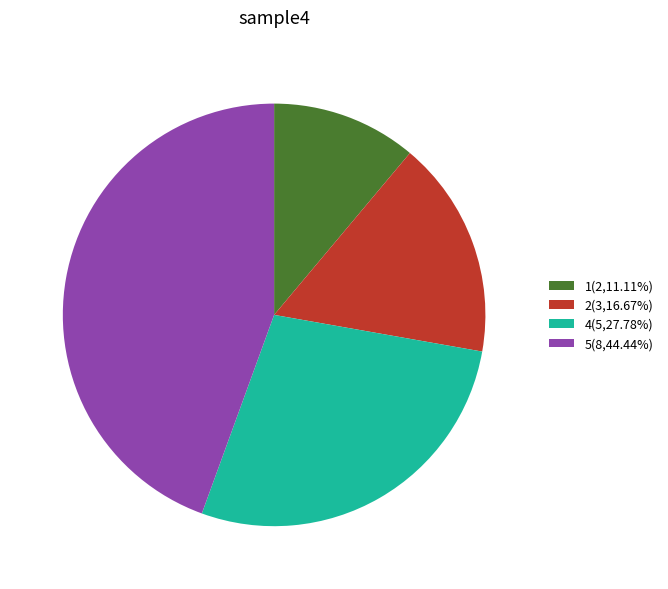

Is the sum of 4(5,27.78%) and 2(3,16.67%) greater than half?

No